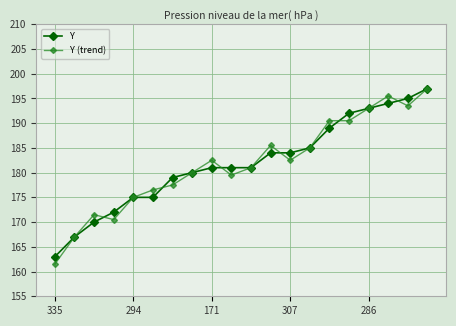

What is the value of the Y point at the 10th from the left?

181.0